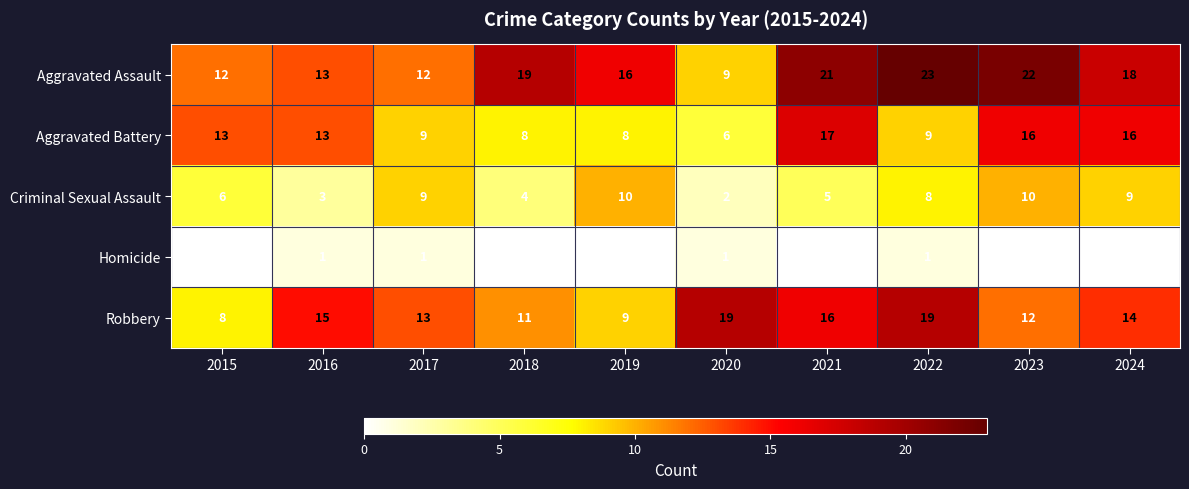

What is the sum of all Homicide values?

4